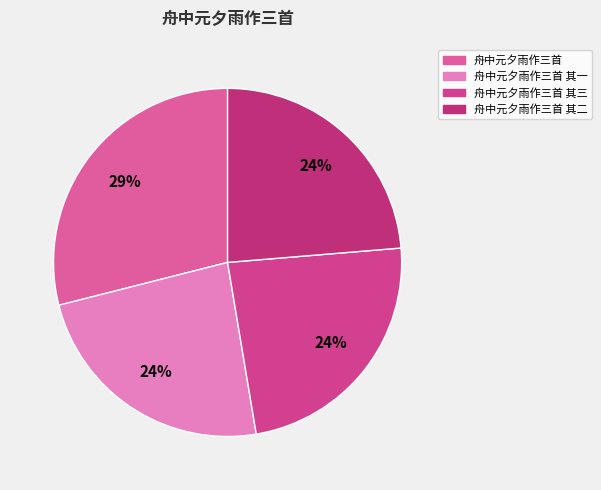

Is there any slice that represents more than half of the pie?

No